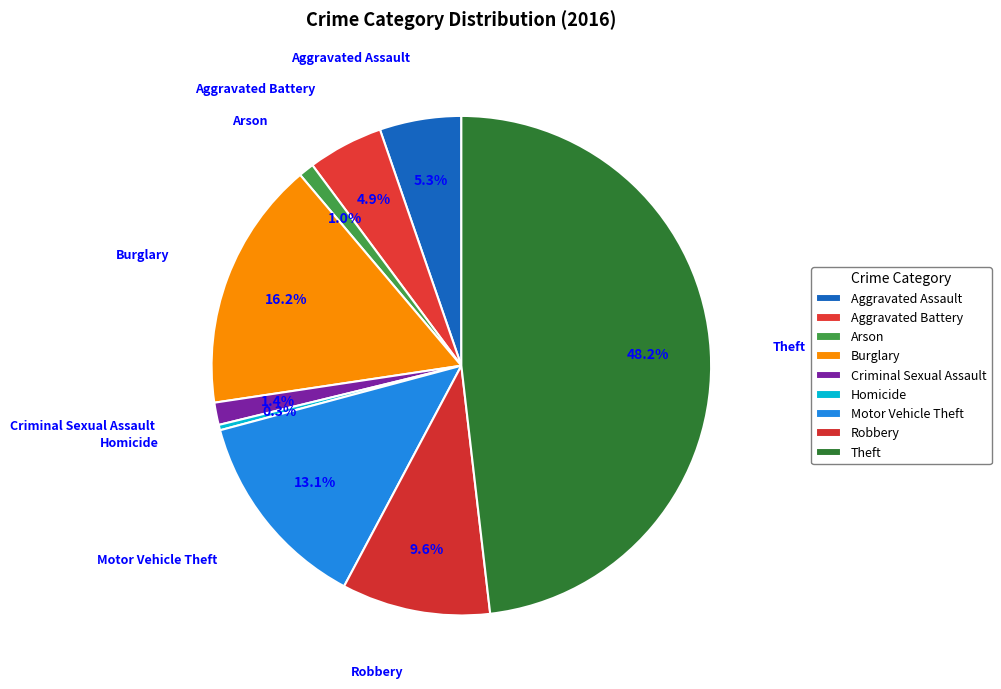

How many segments does this pie chart have?

9